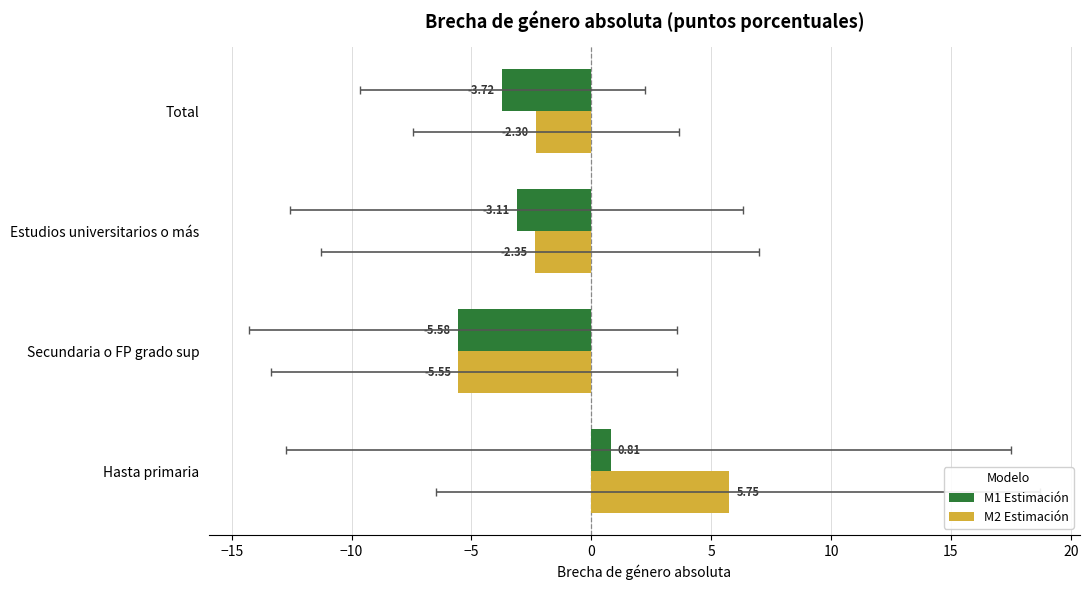

The value of M1 Estimación at −15 is -1.6. True or false?

False